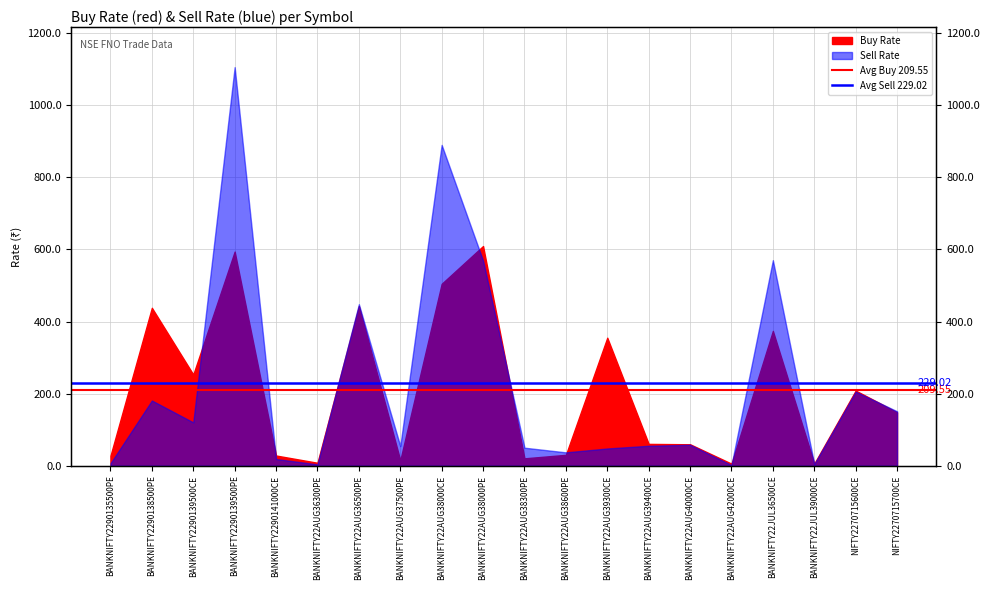

What is the label of the 1st point from the left?

BANKNIFTY2290135500PE